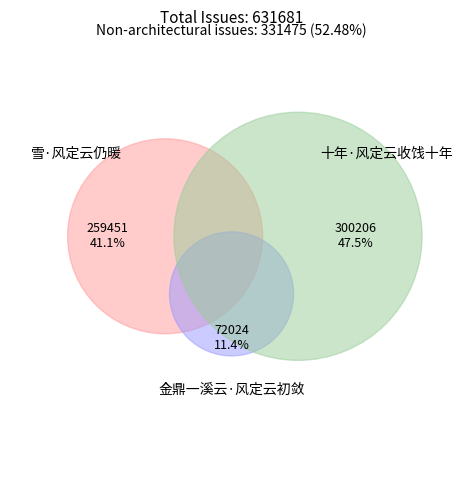

Which category has the biggest portion of the pie?

十年·风定云收饯十年